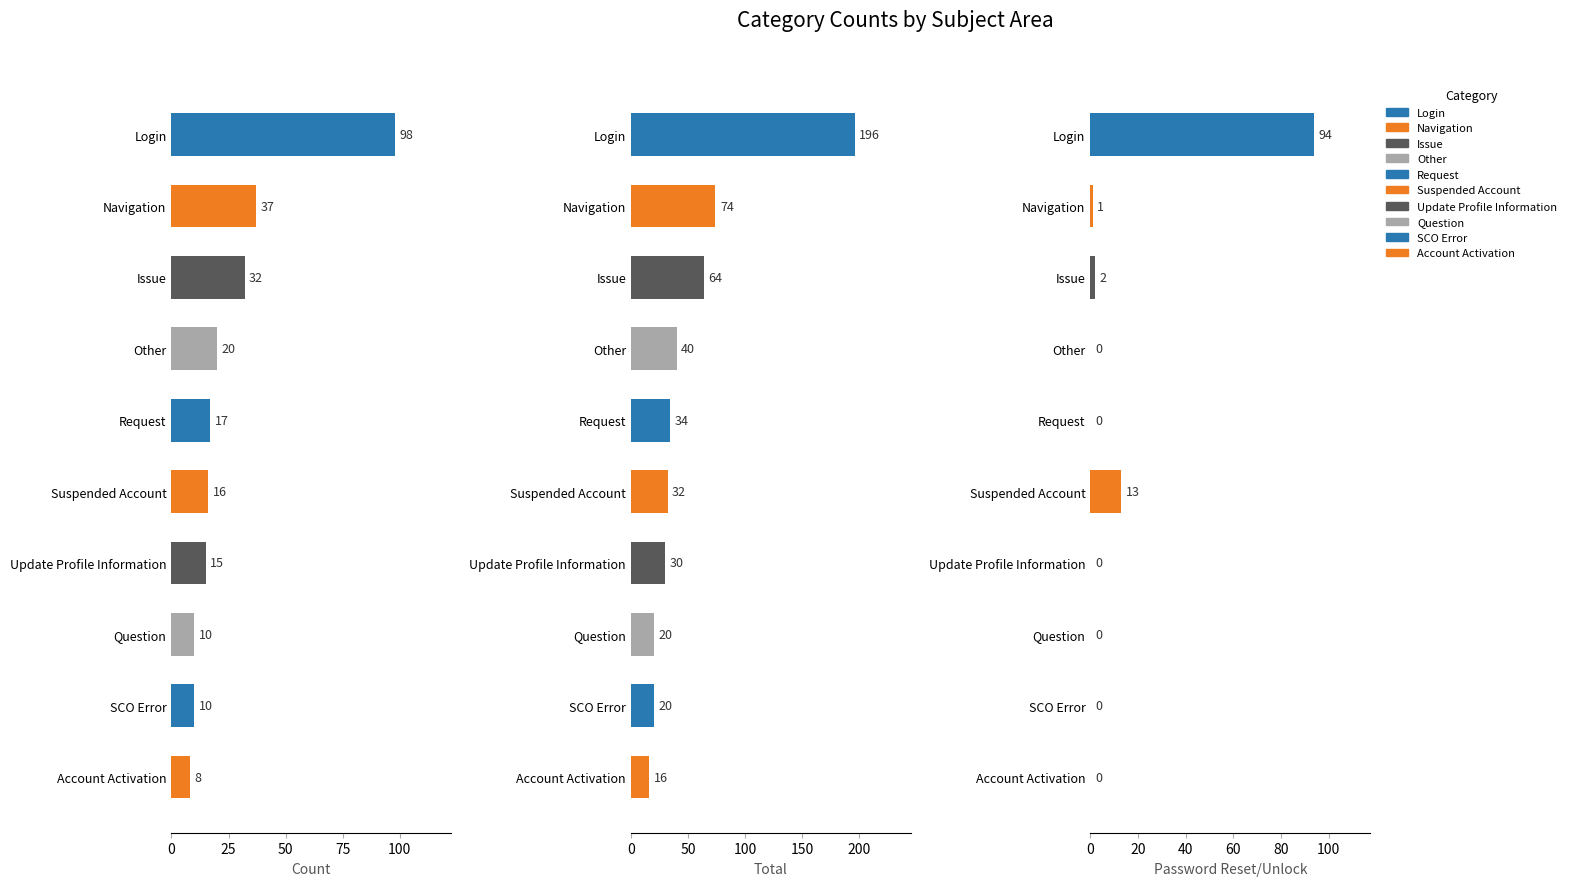

Between Login and Question, which series saw the biggest shift?

Total